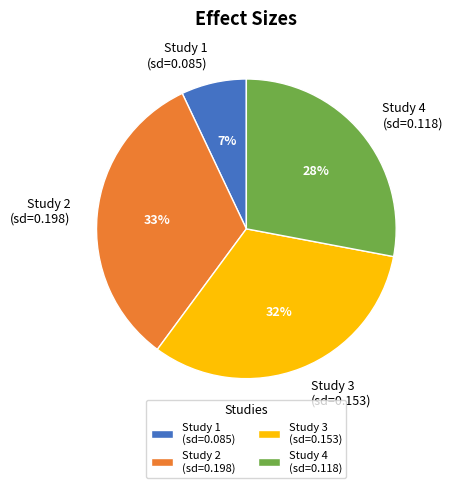

How many segments does this pie chart have?

4